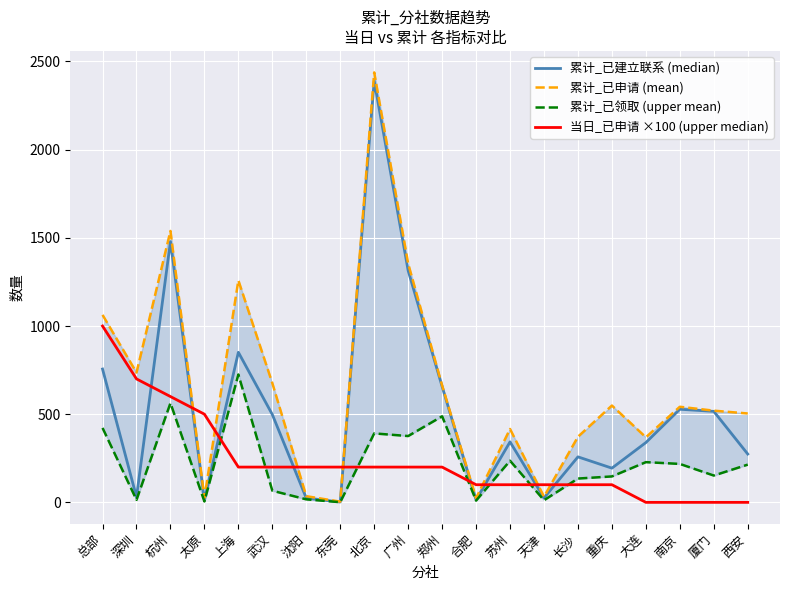

What is the difference between the maximum and second lowest values in the 累计_已申请 (mean) series?

2414